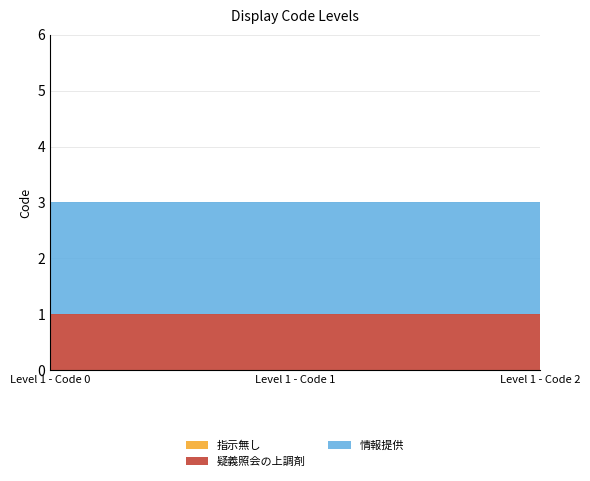

Reading right to left, transcribe all the data shown in this chart.

指示無し: 0	0	0
疑義照会の上調剤: 1	1	1
情報提供: 2	2	2